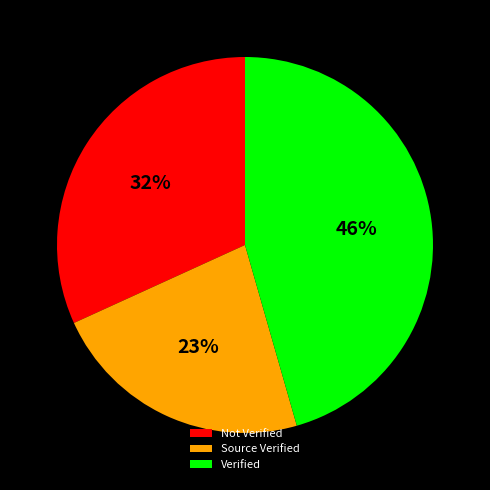

Which category has the smallest portion of the pie?

Source Verified